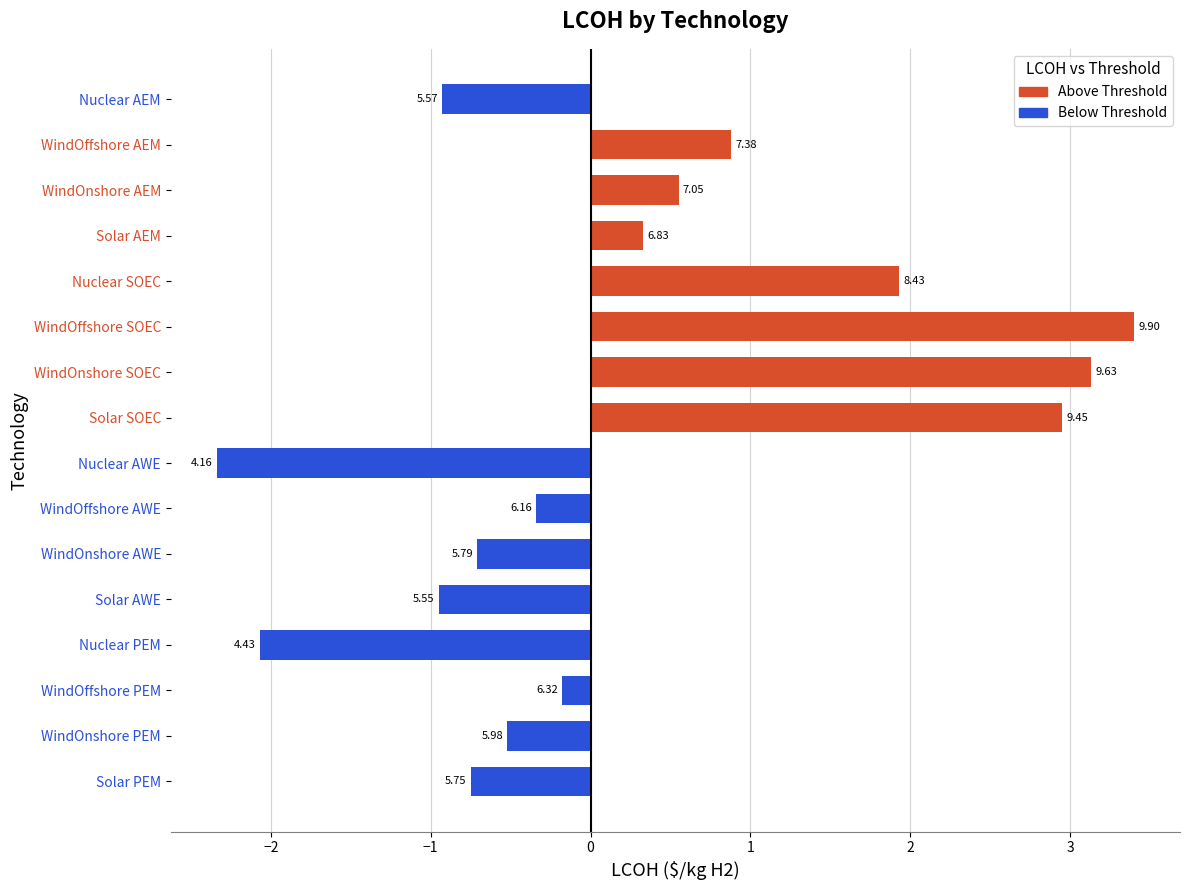

How many bars are there in total?

16